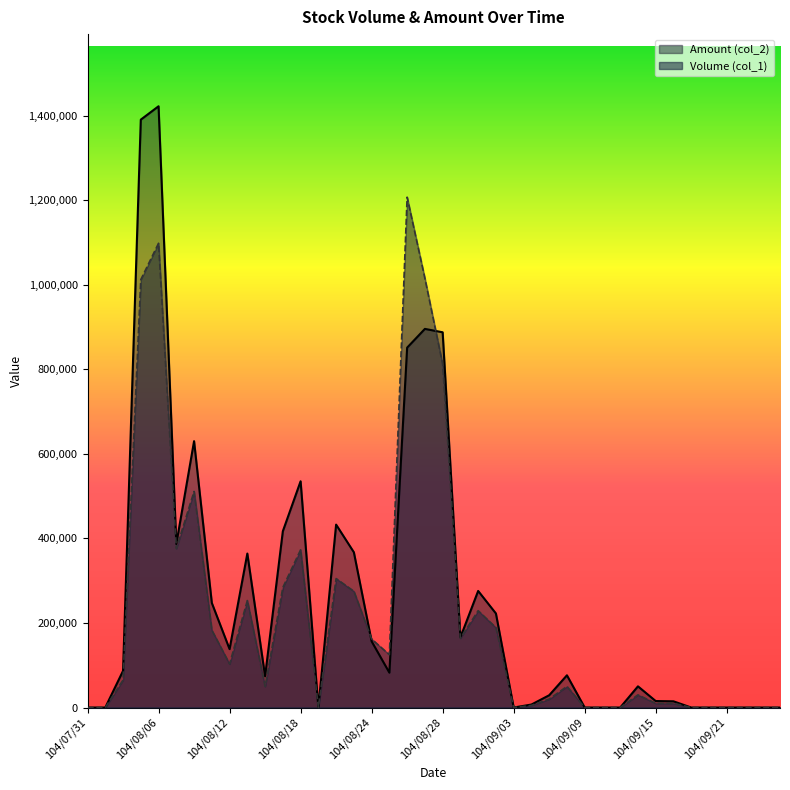

How many intersections are there between Volume (col_1) and Amount (col_2)?

2